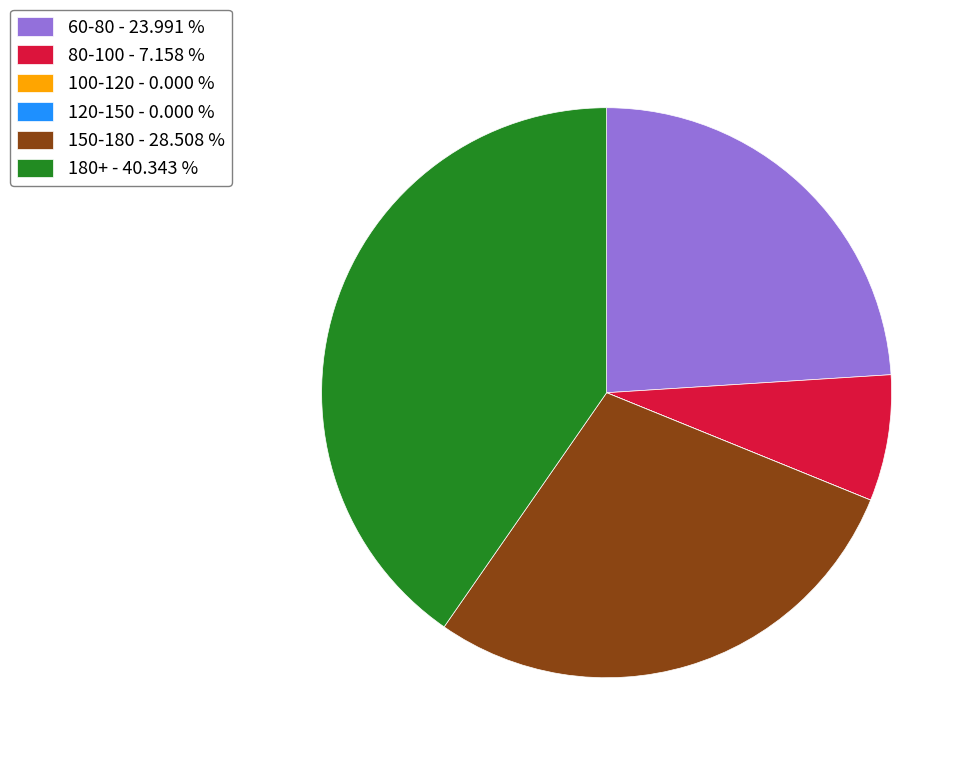

Is there any slice that represents more than half of the pie?

No